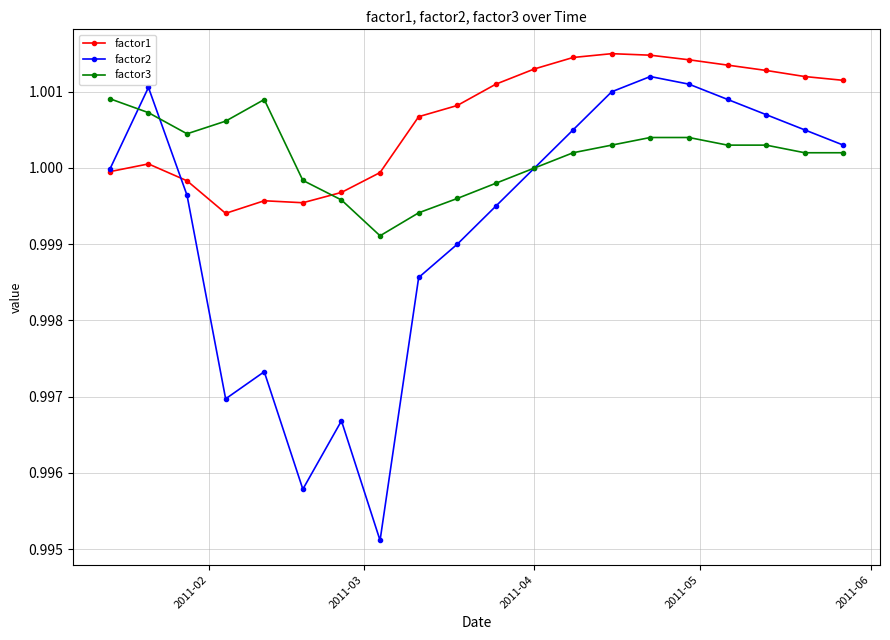

Which series has the widest spread of values?

factor2